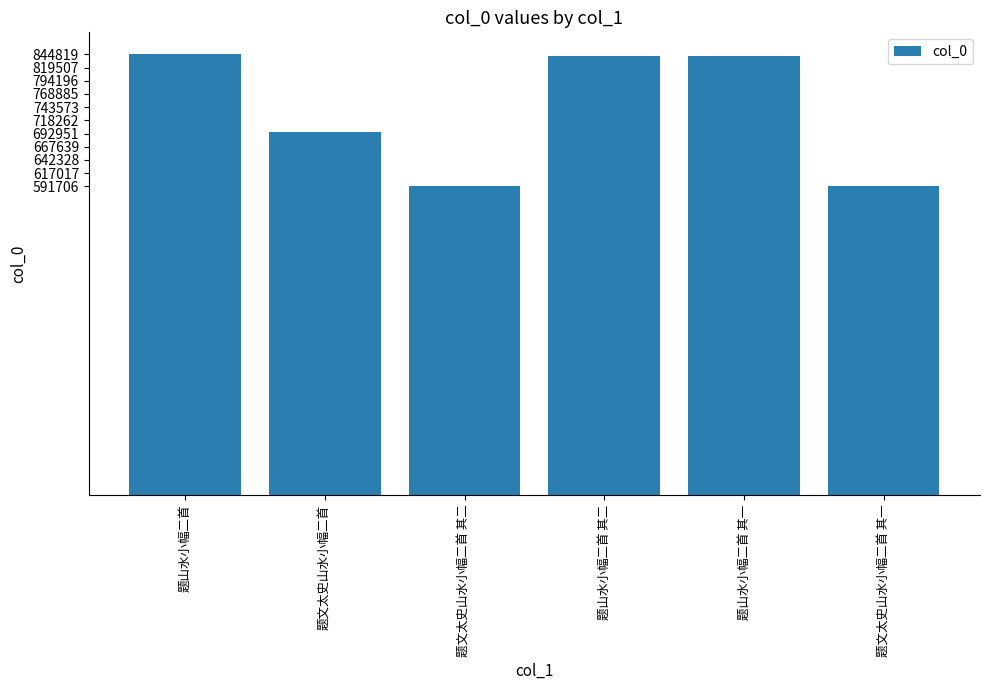

Where is the data nearest to the value 718262?

题文太史山水小幅二首